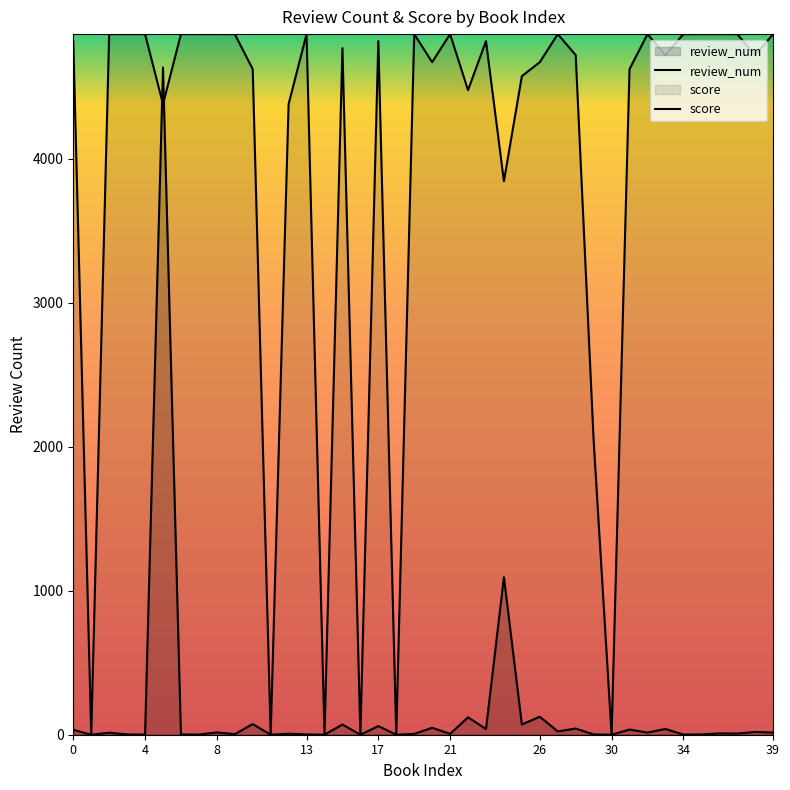

Which series has the largest range (max minus min)?

score